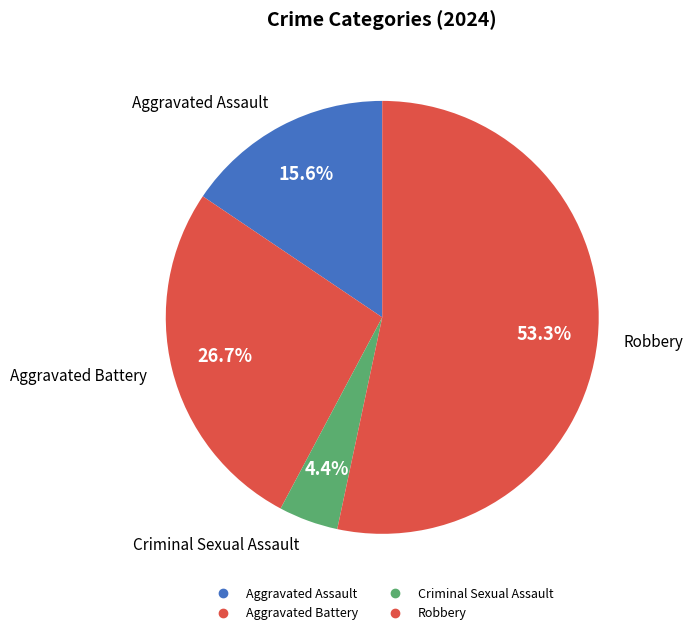

How many segments does this pie chart have?

4